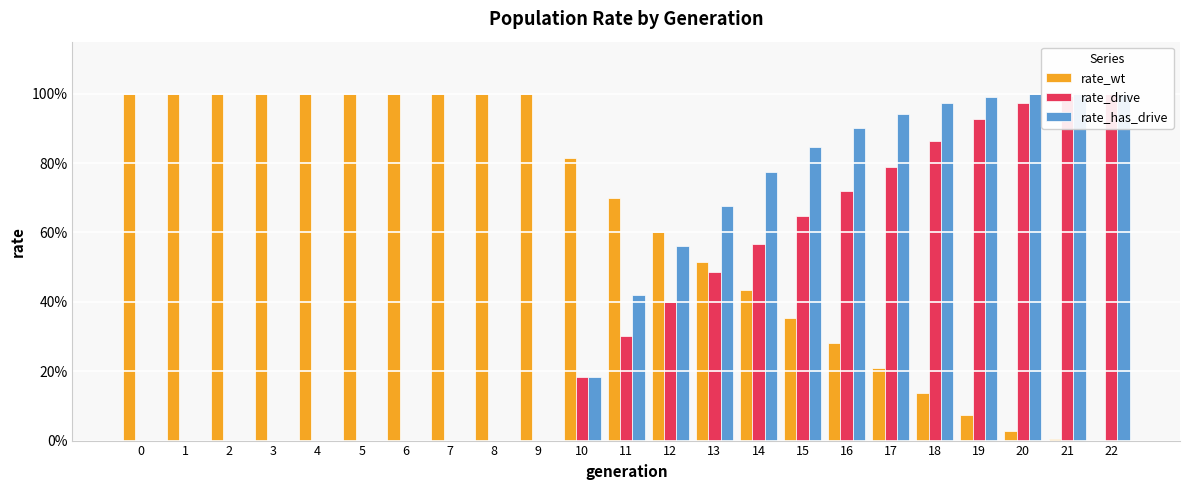

How many values in rate_wt are above zero?

22